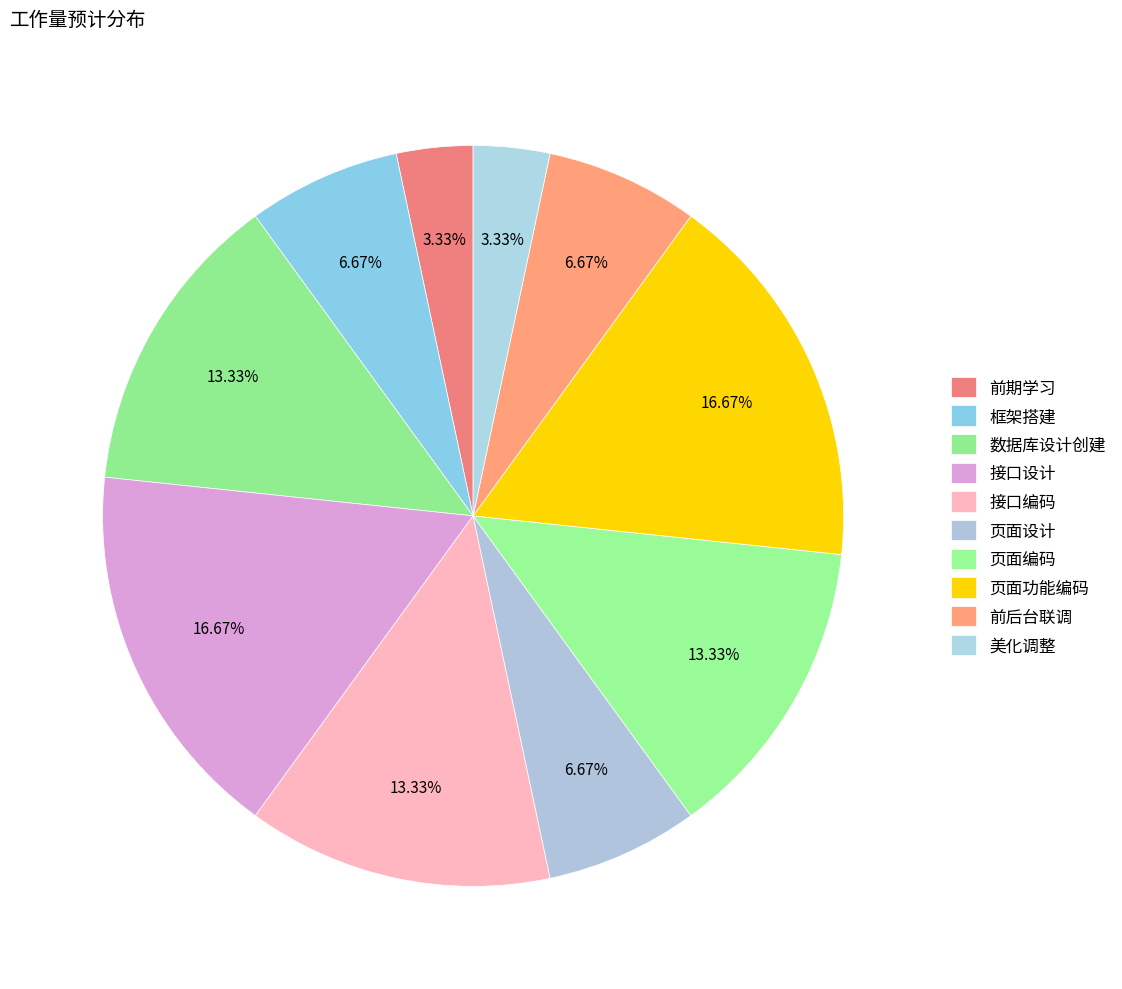

How many segments does this pie chart have?

10